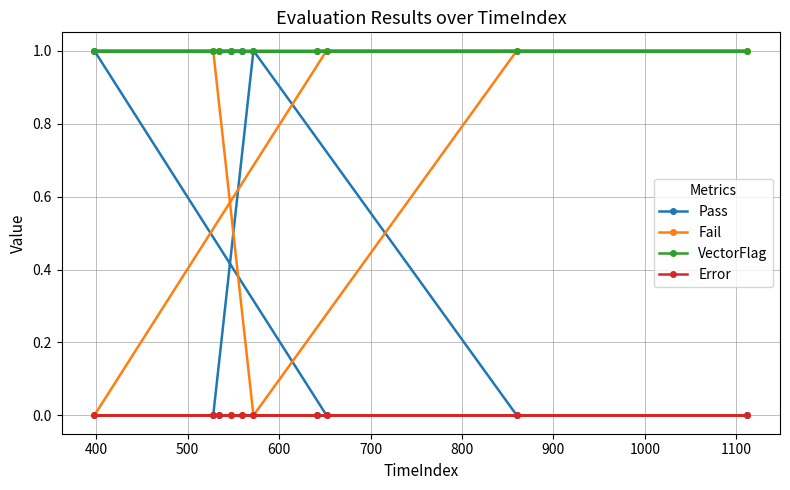

What are all the series names shown in the legend?

Pass, Fail, VectorFlag, Error